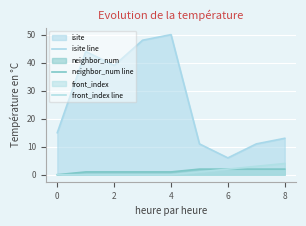

True or false: isite line and neighbor_num line cross at least once.

False